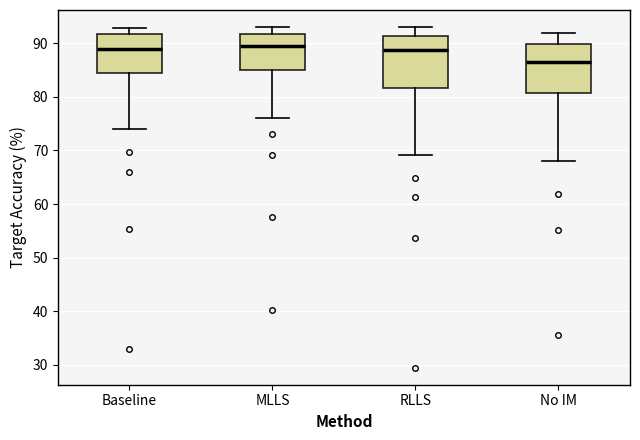

Where is the lower edge of the box for No IM on the y-axis? The values are not printed on the chart, so give them approximately, as read against the axis.

81